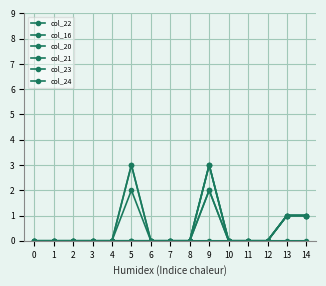

Is this an area chart (filled region under the line)?

No